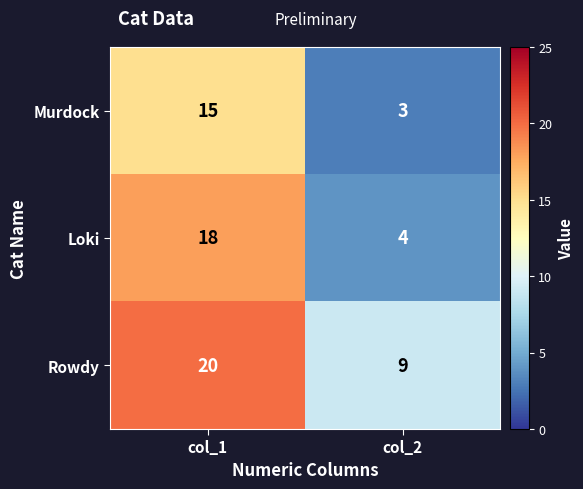

Which series changed the most between col_1 and col_2?

Loki